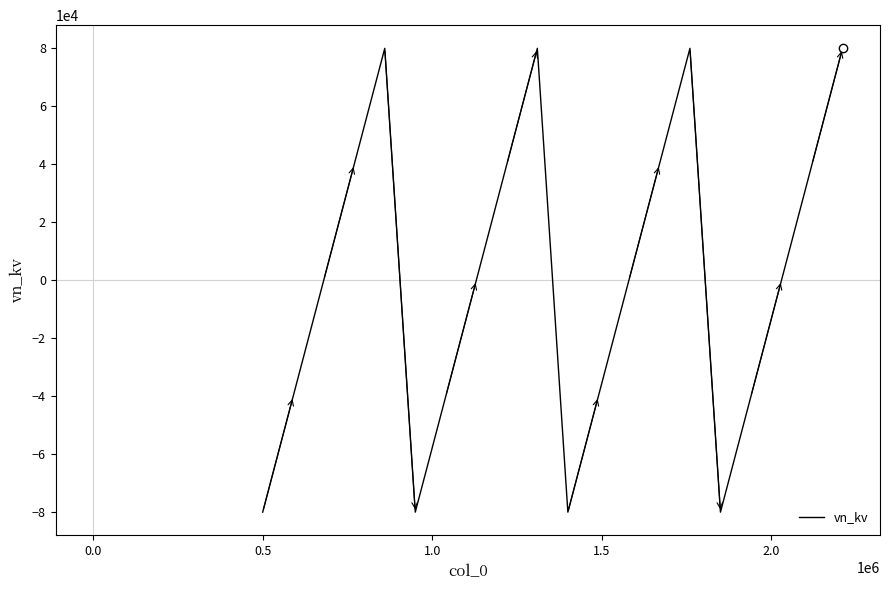

What is the smallest value displayed?

-80000